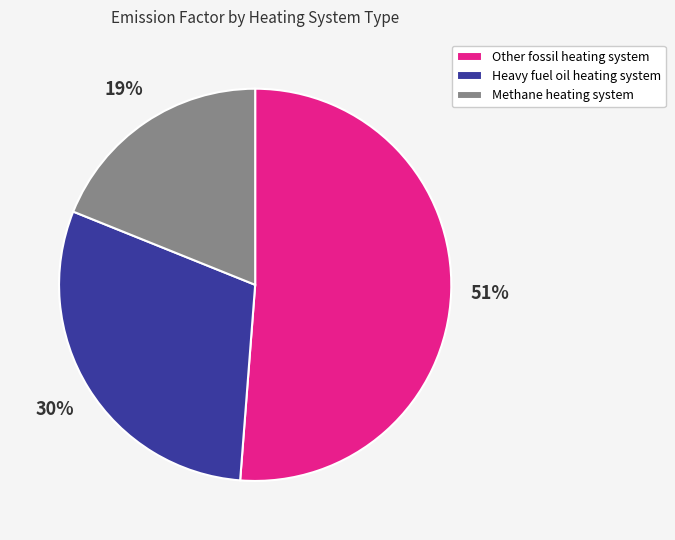

How many slices are in this pie chart?

3